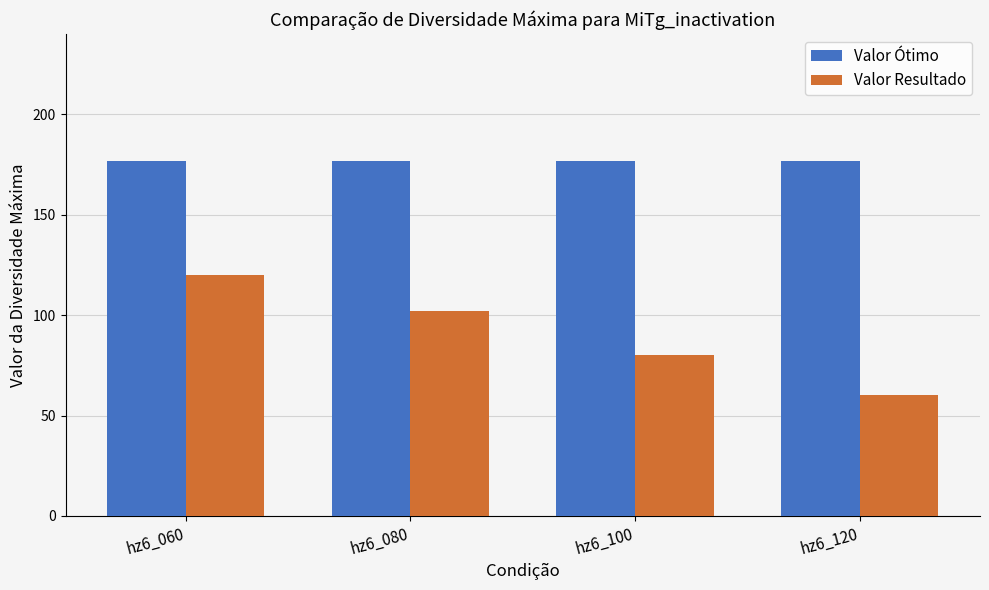

At hz6_100, list the series in order from smallest to largest.

Valor Resultado, Valor Ótimo